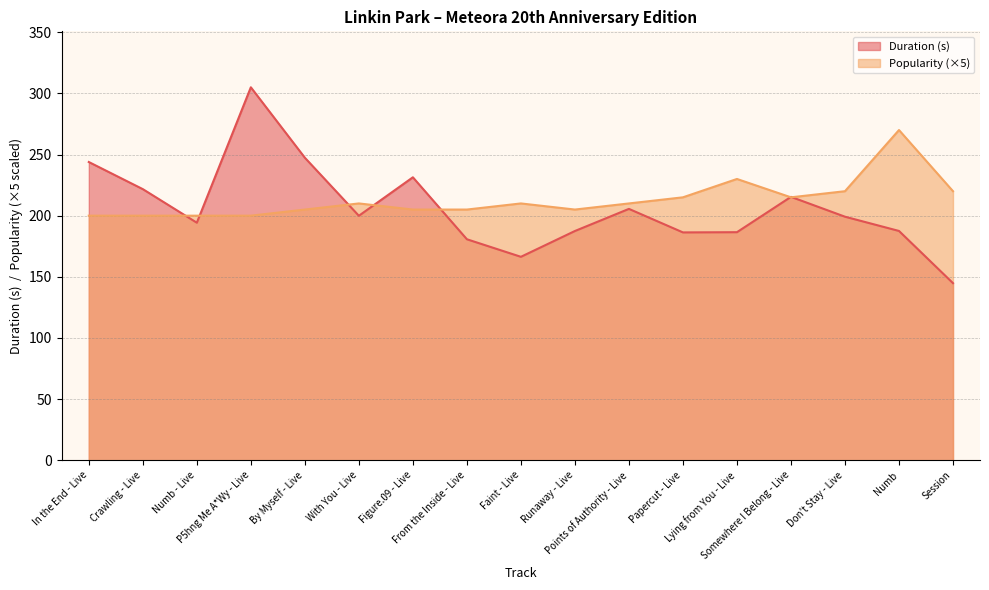

True or false: Duration (s) has a value of 199.9 at With You - Live.

True